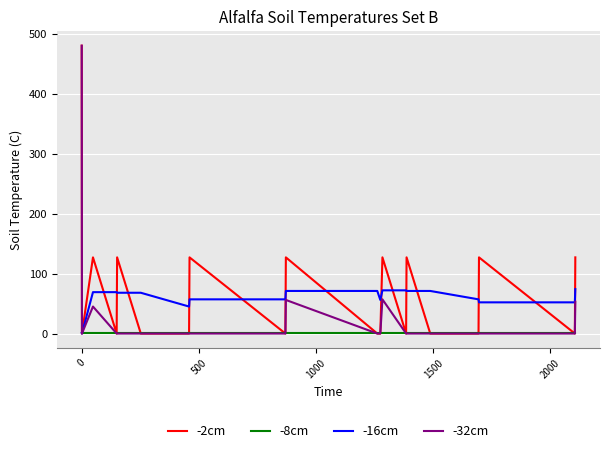

Rank the series by their average value, from lowest to highest.

-8cm, -32cm, -16cm, -2cm